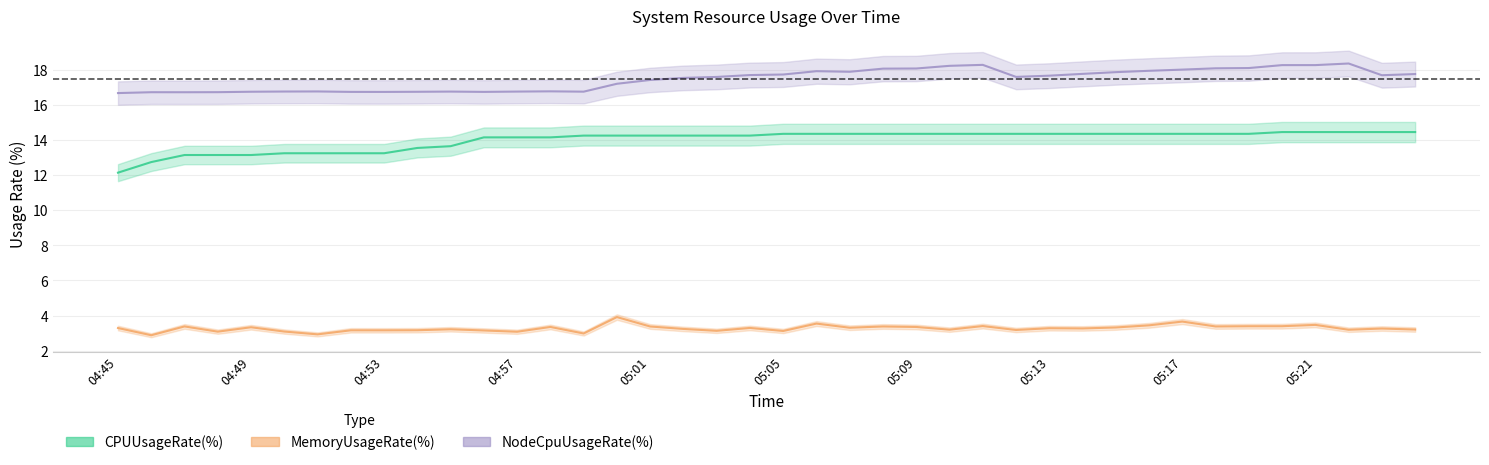

Reading left to right, what are all the values shown in this chart?

CPUUsageRate(%): 04:45=12.2	04:46=12.8	04:47=13.2	04:48=13.2	04:49=13.2	04:50=13.3	04:51=13.3	04:52=13.3	04:53=13.3	04:54=13.6	04:55=13.7	04:56=14.2	04:57=14.2	04:58=14.2	04:59=14.3	05:00=14.3	05:01=14.3	05:02=14.3	05:03=14.3	05:04=14.3	05:05=14.4	05:06=14.4	05:07=14.4	05:08=14.4	05:09=14.4	05:10=14.4	05:11=14.4	05:12=14.4	05:13=14.4	05:14=14.4	05:15=14.4	05:16=14.4	05:17=14.4	05:18=14.4	05:19=14.4	05:20=14.5	05:21=14.5	05:22=14.5	05:23=14.5	05:24=14.5
MemoryUsageRate(%): 04:45=3.3	04:46=2.9	04:47=3.4	04:48=3.1	04:49=3.3	04:50=3.1	04:51=2.9	04:52=3.2	04:53=3.2	04:54=3.2	04:55=3.2	04:56=3.1	04:57=3.1	04:58=3.3	04:59=3.0	05:00=3.9	05:01=3.4	05:02=3.2	05:03=3.1	05:04=3.3	05:05=3.1	05:06=3.5	05:07=3.3	05:08=3.4	05:09=3.3	05:10=3.2	05:11=3.4	05:12=3.2	05:13=3.3	05:14=3.3	05:15=3.3	05:16=3.4	05:17=3.7	05:18=3.4	05:19=3.4	05:20=3.4	05:21=3.5	05:22=3.2	05:23=3.3	05:24=3.2
NodeCpuUsageRate(%): 04:45=16.7	04:46=16.7	04:47=16.7	04:48=16.7	04:49=16.8	04:50=16.8	04:51=16.8	04:52=16.8	04:53=16.8	04:54=16.8	04:55=16.8	04:56=16.8	04:57=16.8	04:58=16.8	04:59=16.8	05:00=17.2	05:01=17.4	05:02=17.6	05:03=17.6	05:04=17.7	05:05=17.8	05:06=17.9	05:07=17.9	05:08=18.1	05:09=18.1	05:10=18.2	05:11=18.3	05:12=17.6	05:13=17.7	05:14=17.8	05:15=17.9	05:16=18.0	05:17=18.0	05:18=18.1	05:19=18.1	05:20=18.3	05:21=18.3	05:22=18.4	05:23=17.7	05:24=17.8